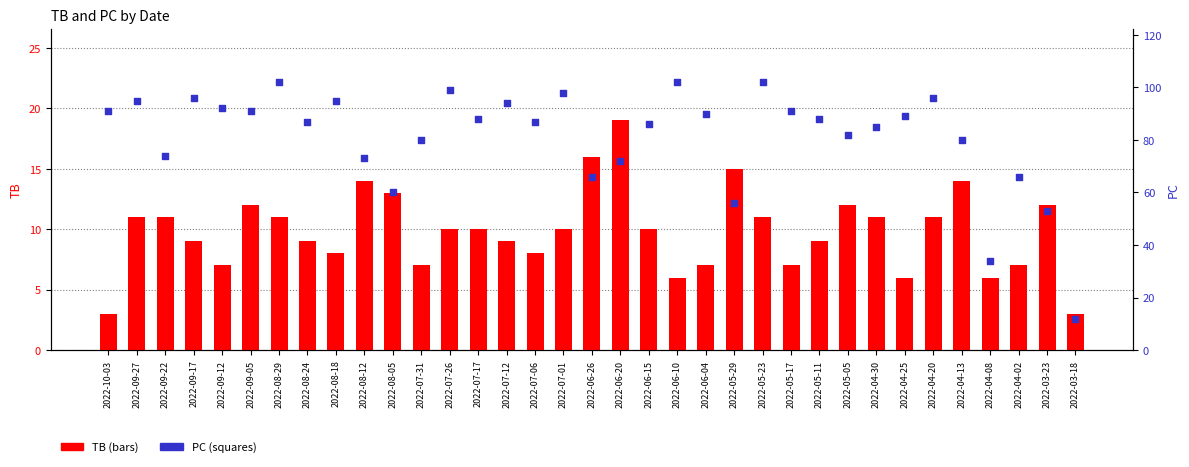

Is the value of PC at 2022-08-18 greater than the value of TB at 2022-05-29?

Yes